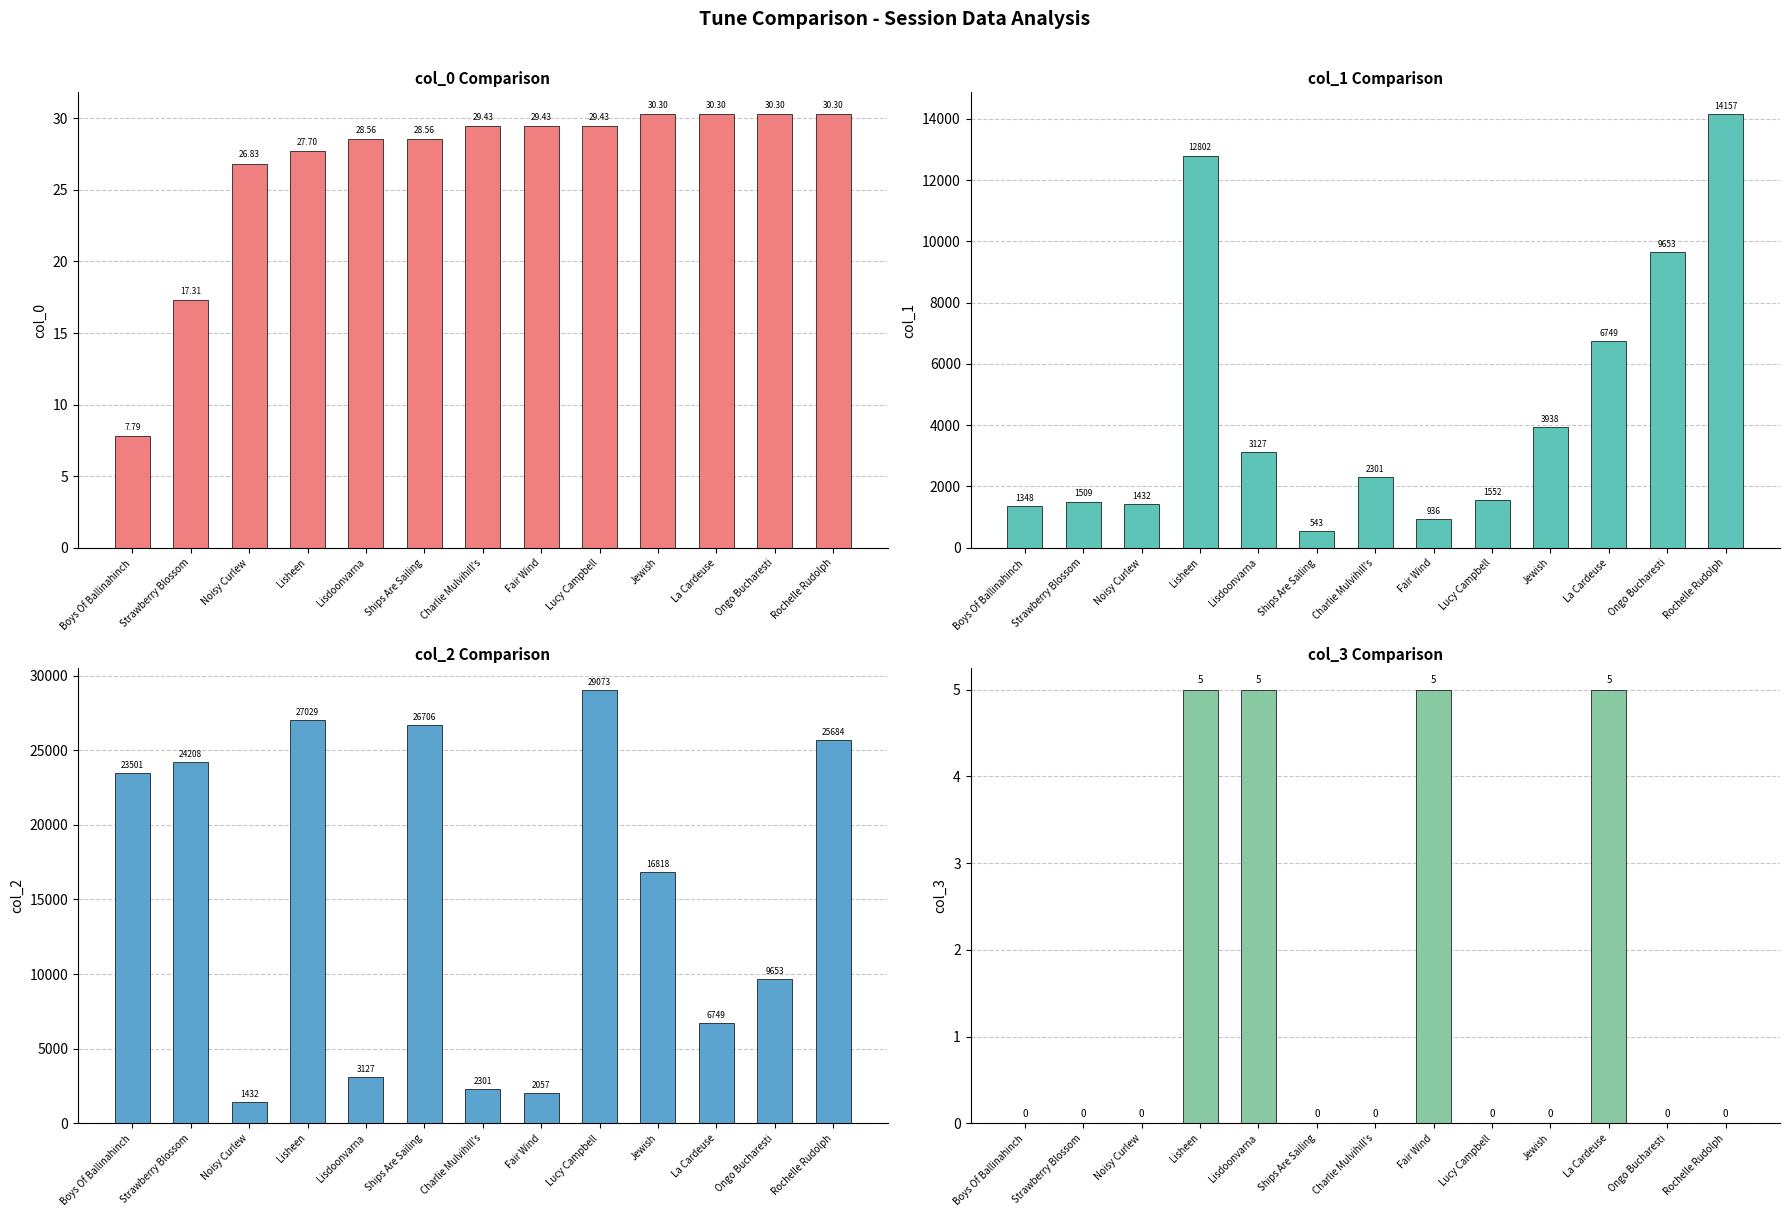

At how many categories does at least one series exceed 7823?

8